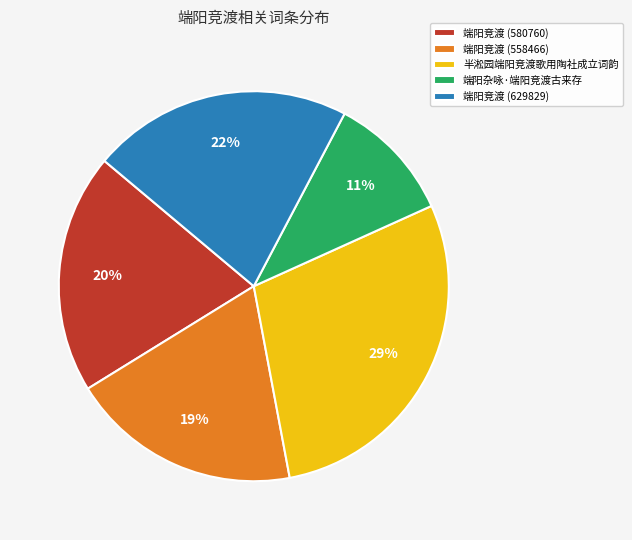

True or false: 端阳杂咏·端阳竞渡古来存 accounts for 24% of the total.

False